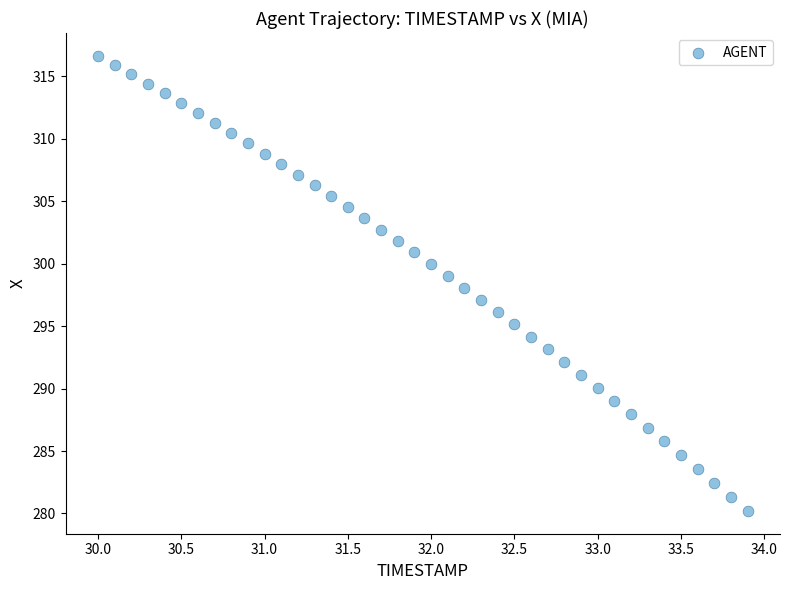

What is the range of X values (max minus min)?

3.9